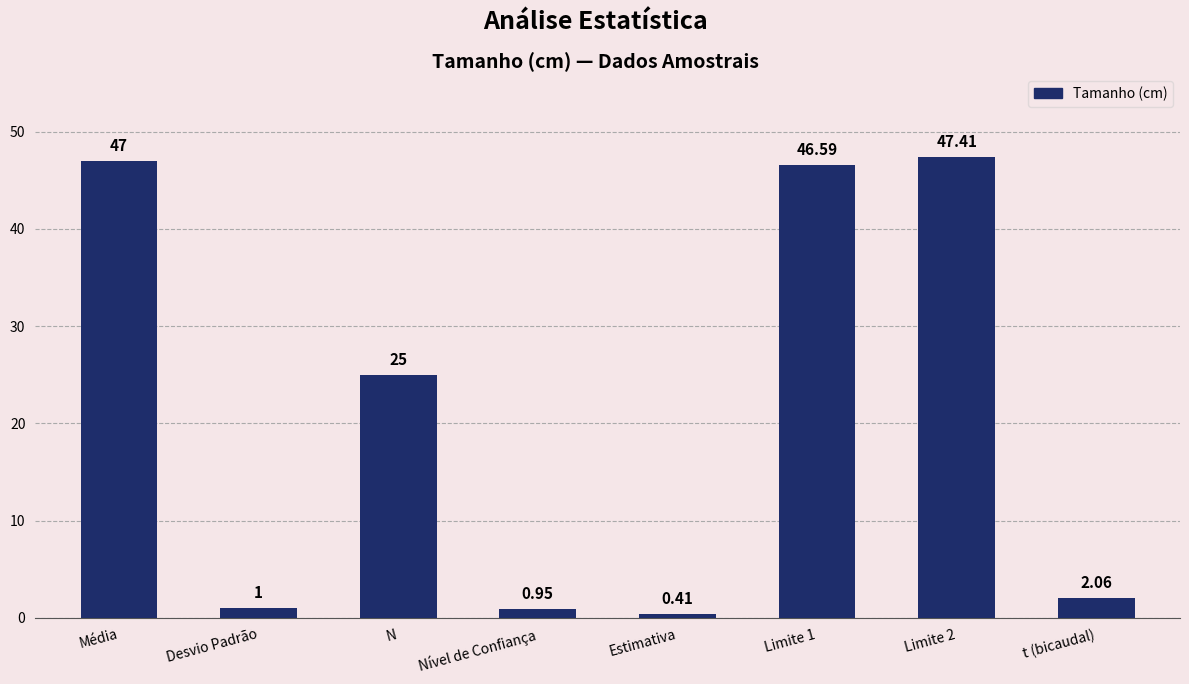

Is it true that the value at N is 25.0?

True